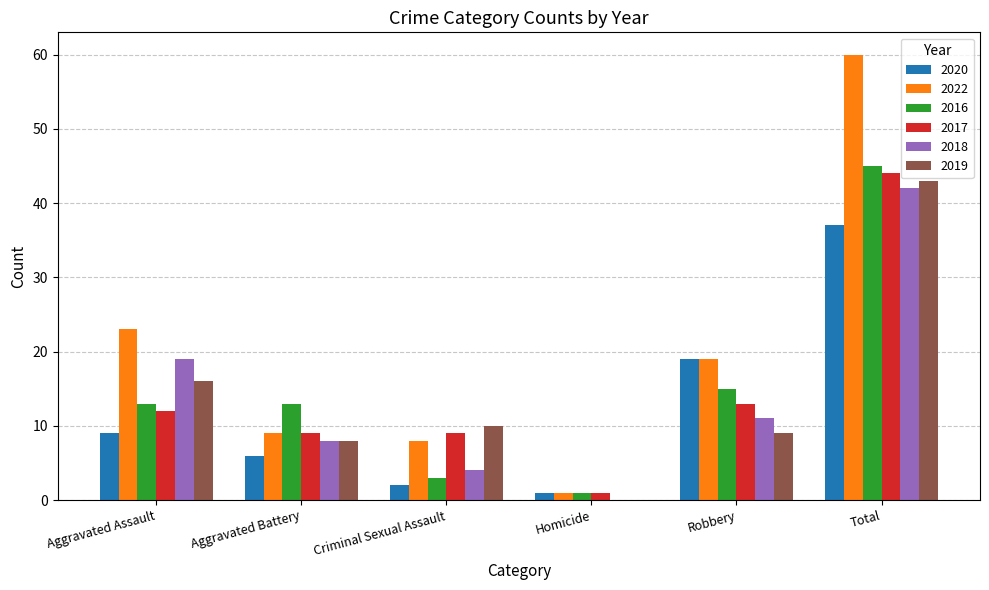

True or false: 2018 has a value of 19 at Aggravated Assault.

True